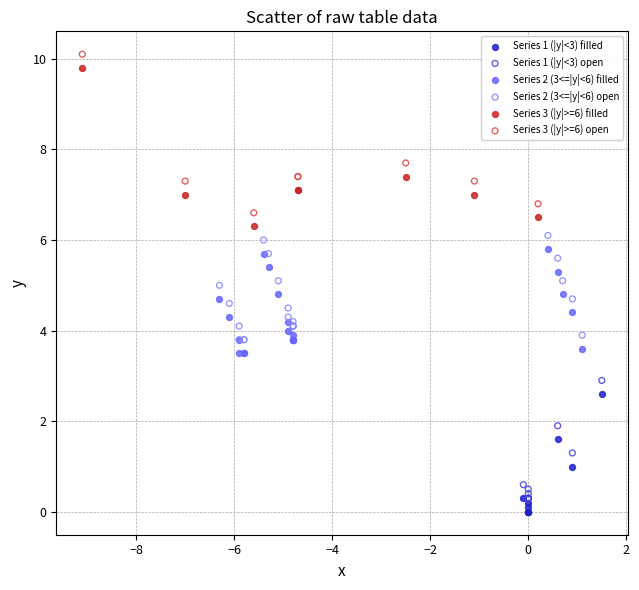

What are all the series names shown in the legend?

Series 1 (|y|<3) filled, Series 1 (|y|<3) open, Series 2 (3<=|y|<6) filled, Series 2 (3<=|y|<6) open, Series 3 (|y|>=6) filled, Series 3 (|y|>=6) open